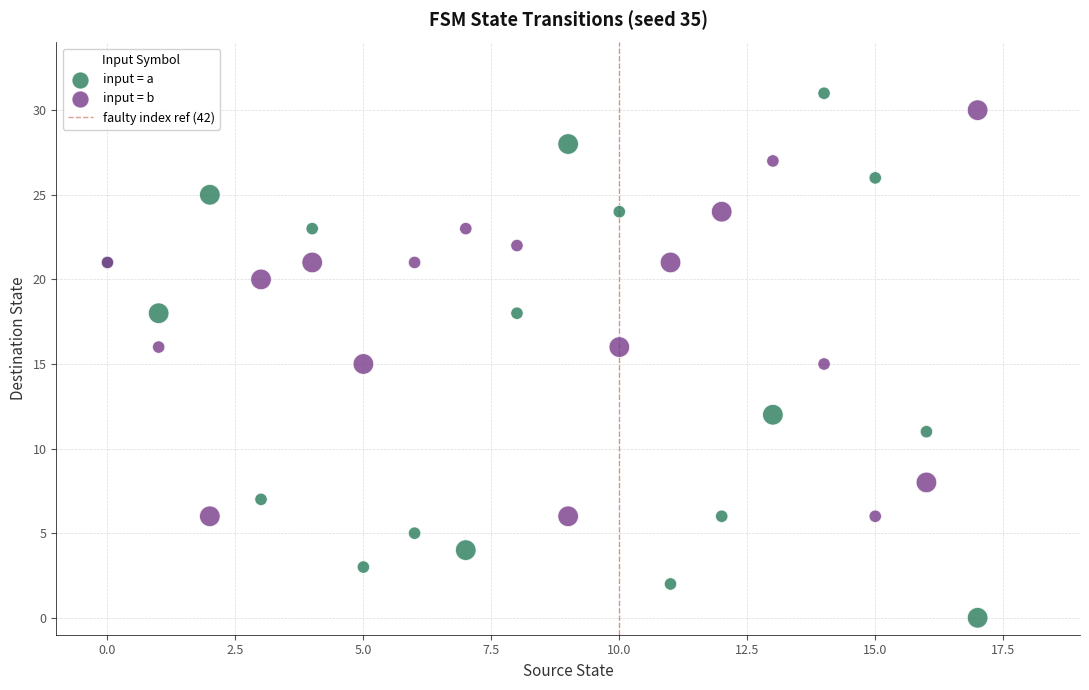

Which series reaches the minimum Y coordinate?

input = a